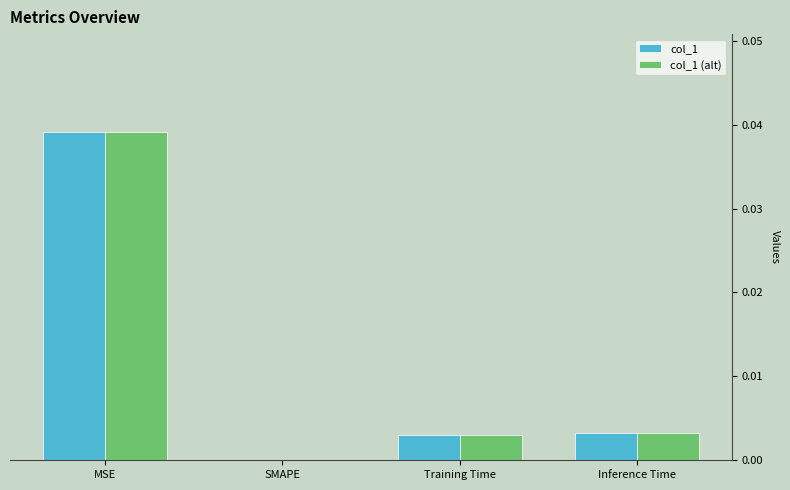

Is the value of col_1 (alt) at Inference Time greater than the value of col_1 at MSE?

No